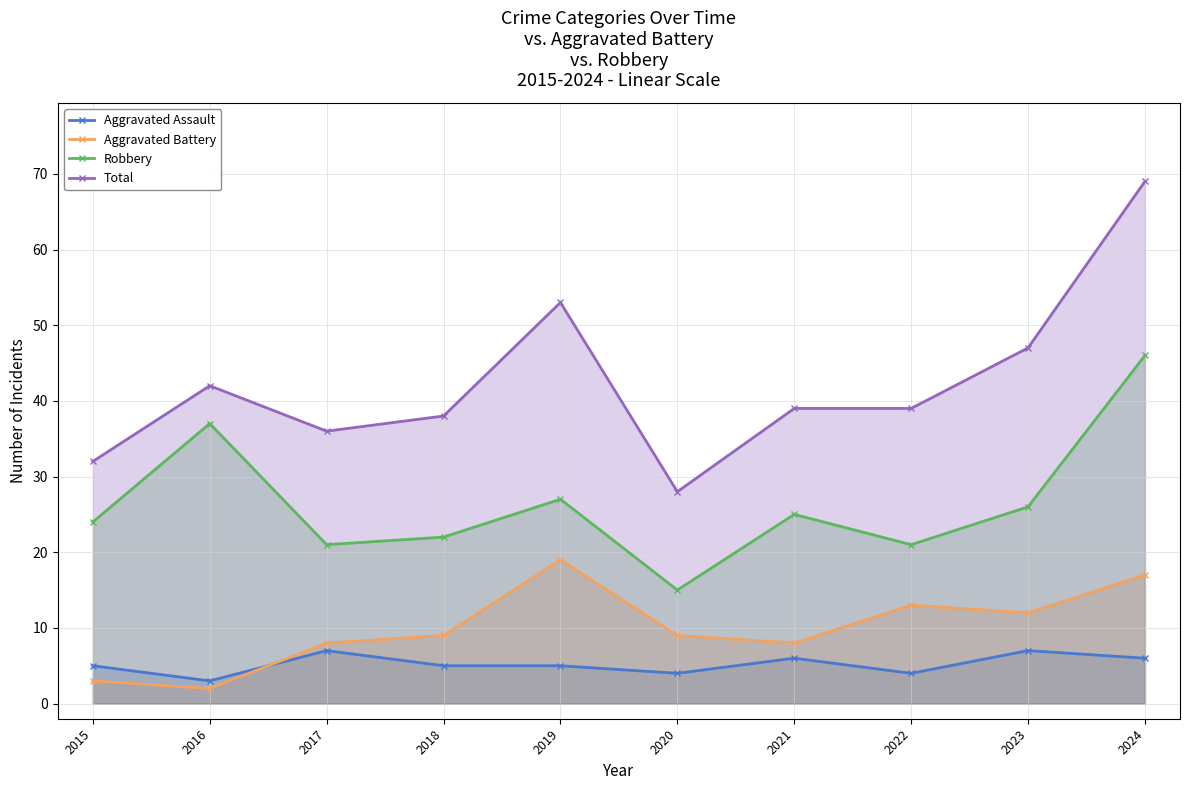

How many interior local peaks does the Robbery series have?

3